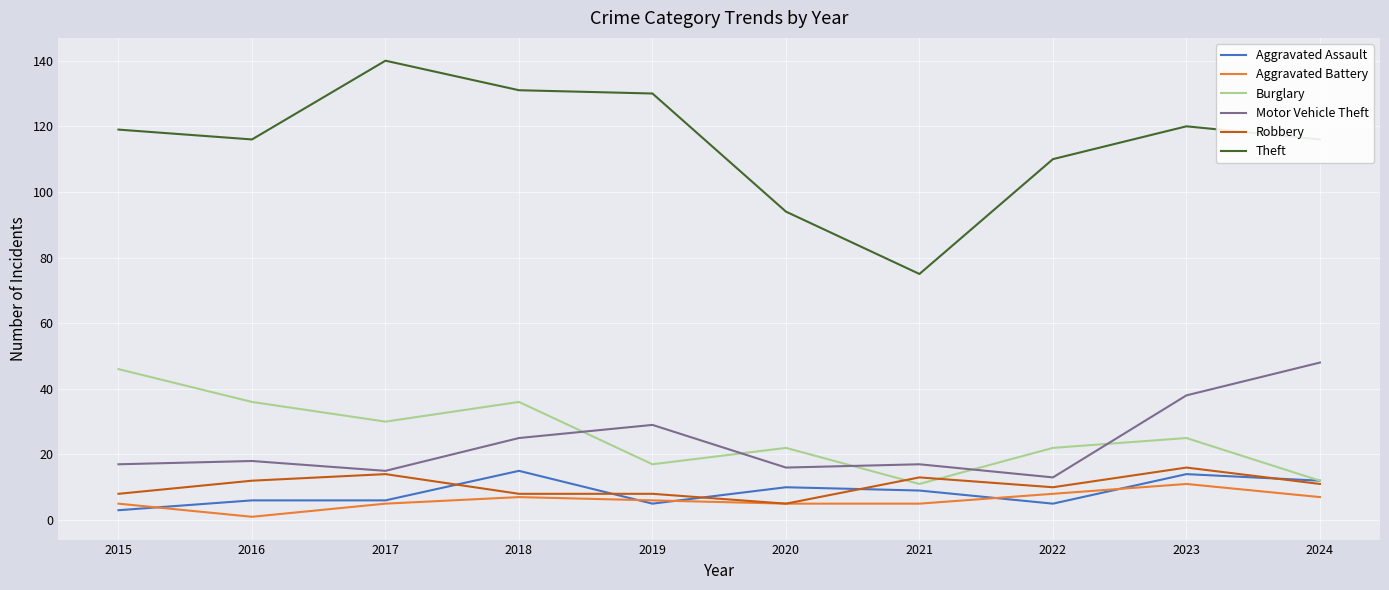

What are all the series names shown in the legend?

Aggravated Assault, Aggravated Battery, Burglary, Motor Vehicle Theft, Robbery, Theft